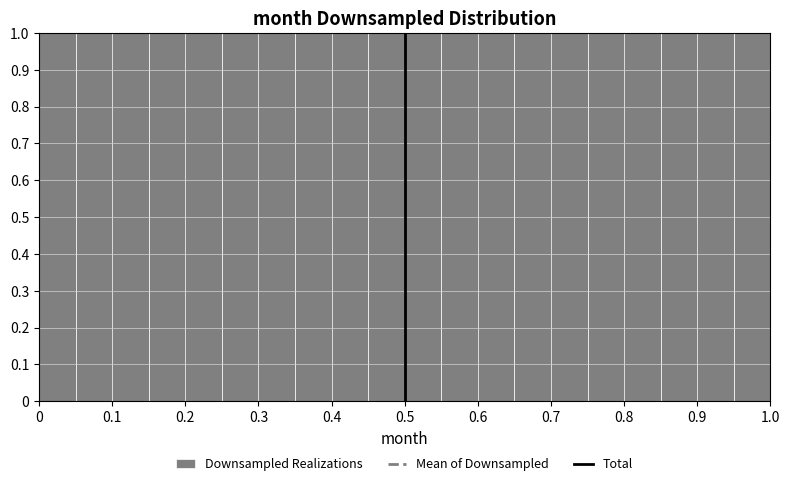

What is the height of the bar covering 0.30 to 0.35 on the x-axis? The values are not printed on the chart, so give them approximately, as read against the axis.

1